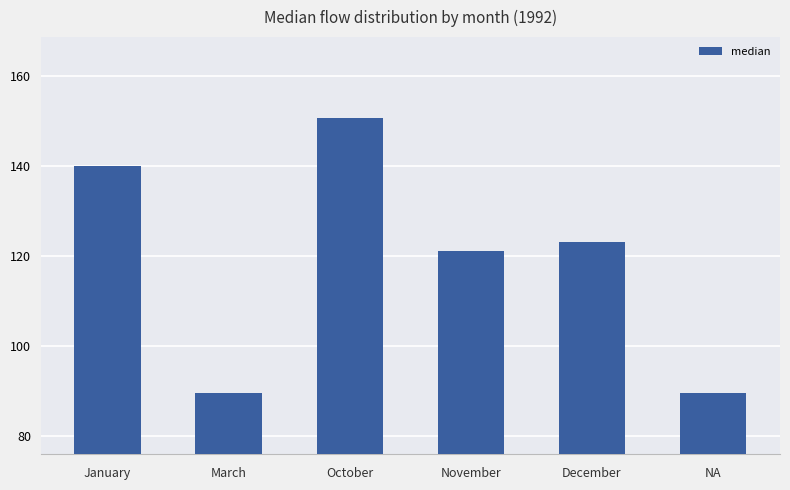

Read the value at NA.

89.5